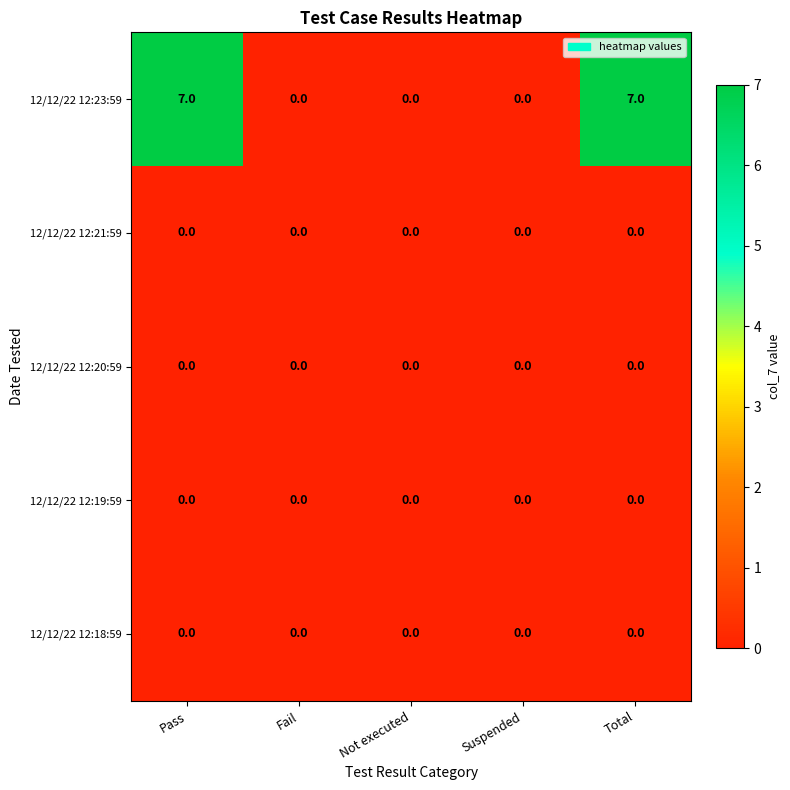

How many categories are shown in the chart?

5